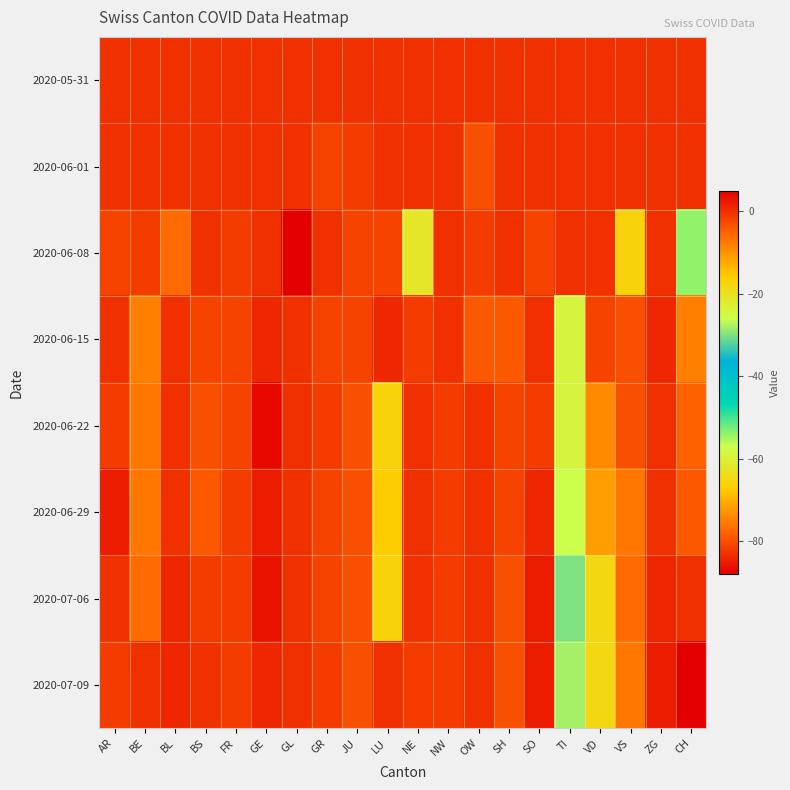

At which category does the chart reach its peak across all series?

GL